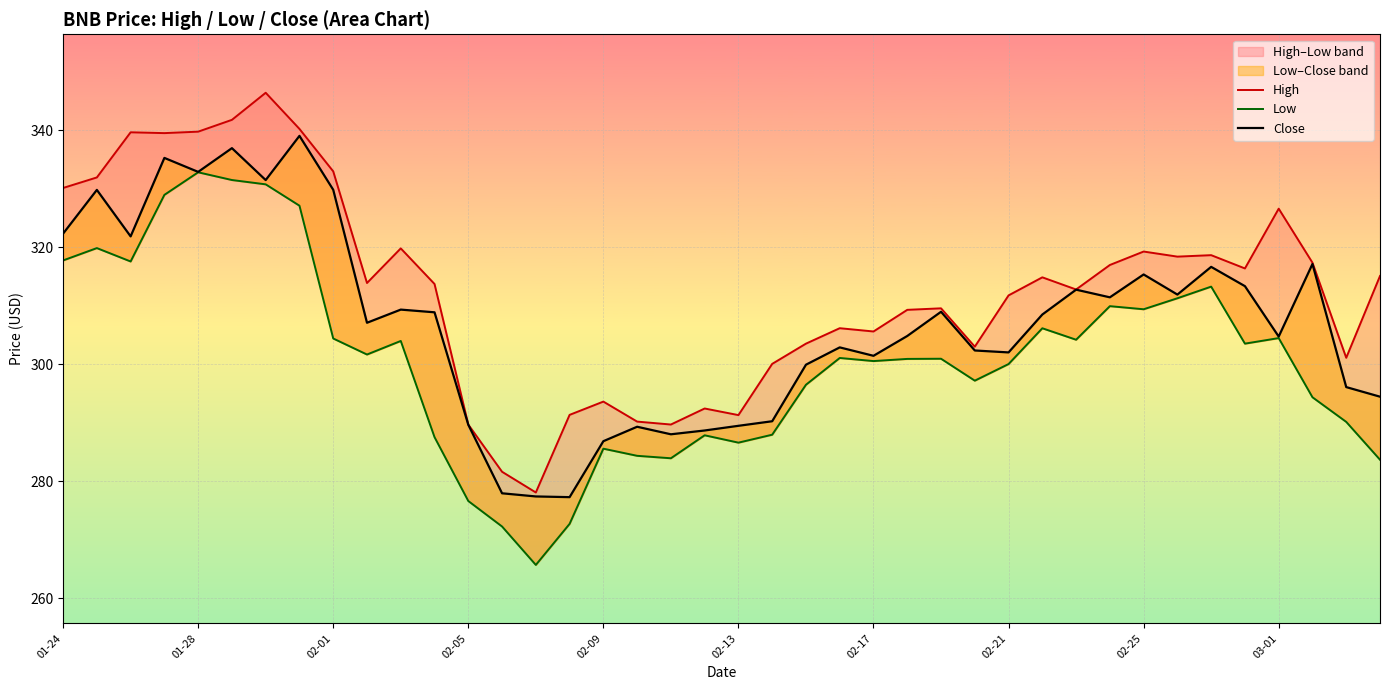

The value of Close at 23 is 80.1. True or false?

False